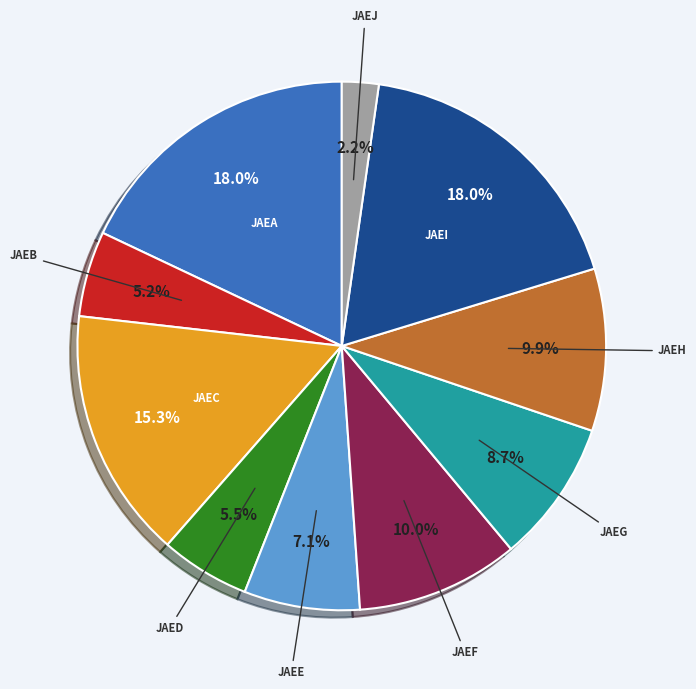

To the nearest percent, what is the average slice percentage?

10%